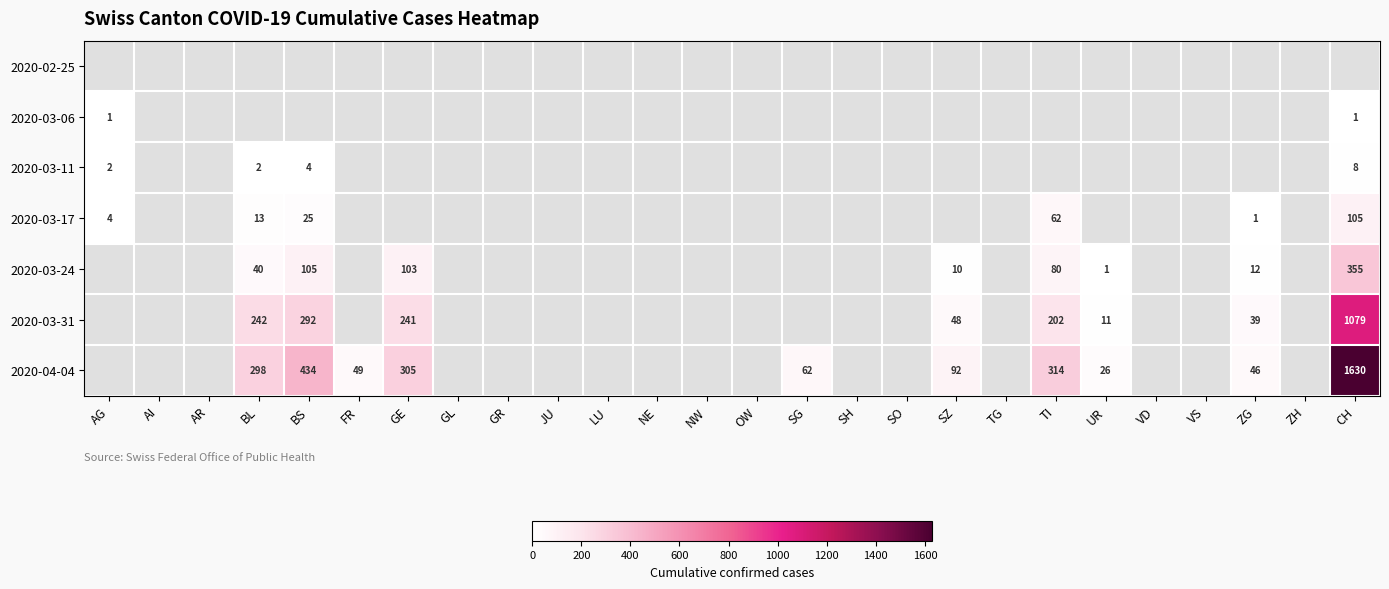

Count the number of categories in the chart.

26